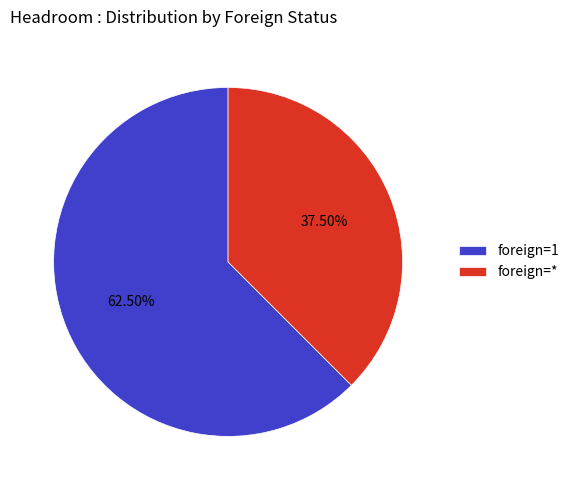

Which slice is the largest?

foreign=1